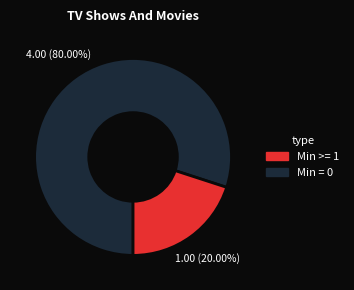

Count the number of slices in the pie.

2